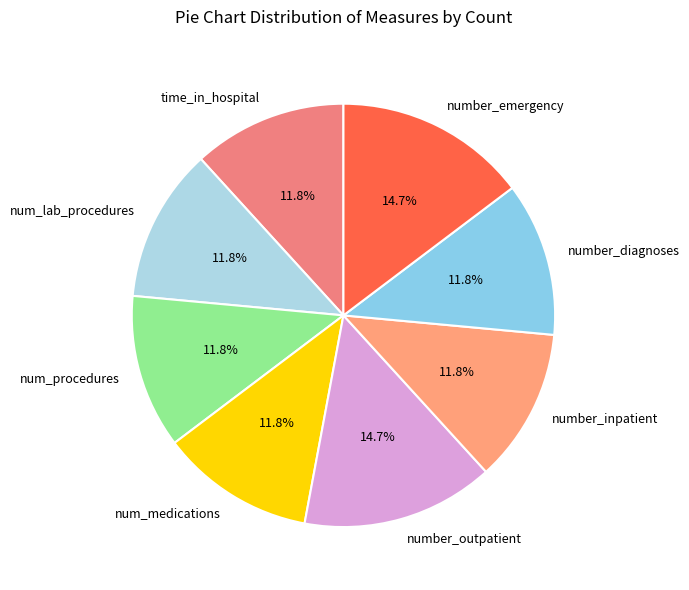

What percentage is NOT represented by number_outpatient?

85.3%